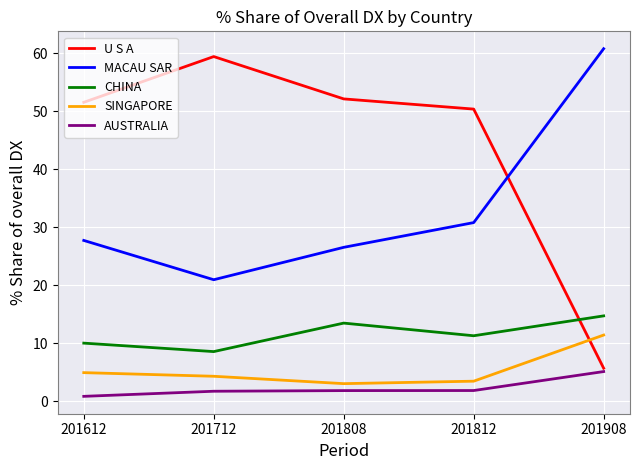

At how many categories does at least one series exceed 11?

5